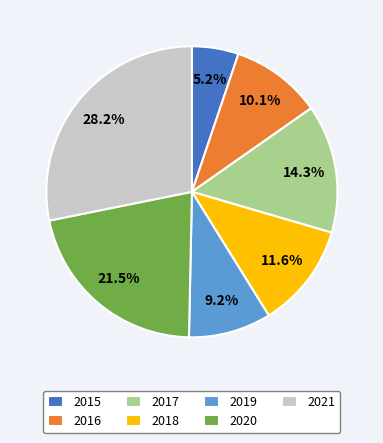

How many slices are in this pie chart?

7